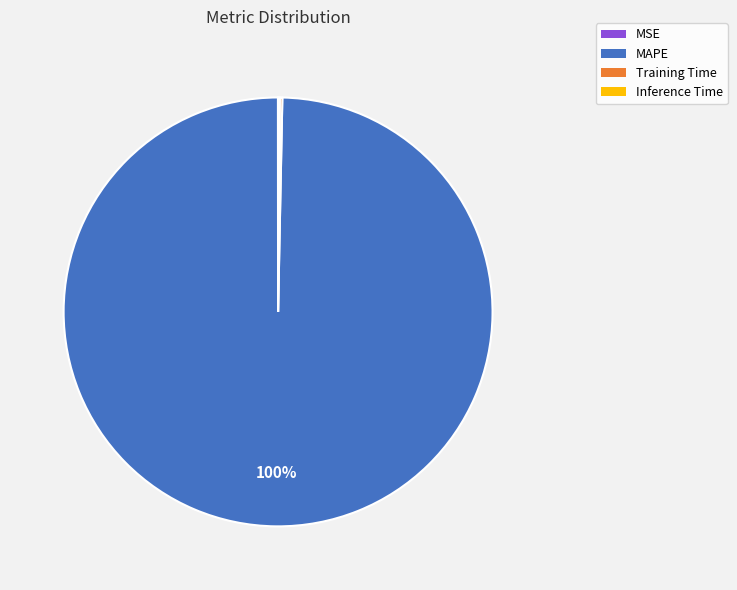

Does MAPE account for over 50% of the chart?

Yes